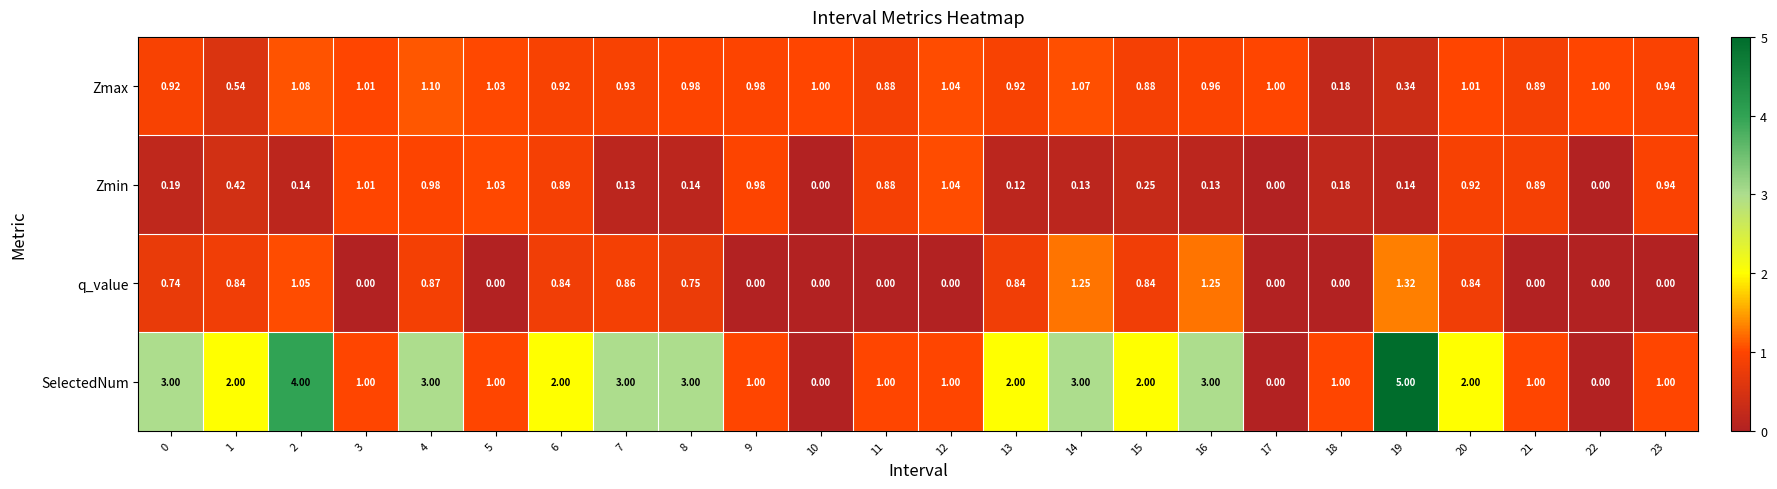

What is the total value across all series at 11?

2.8